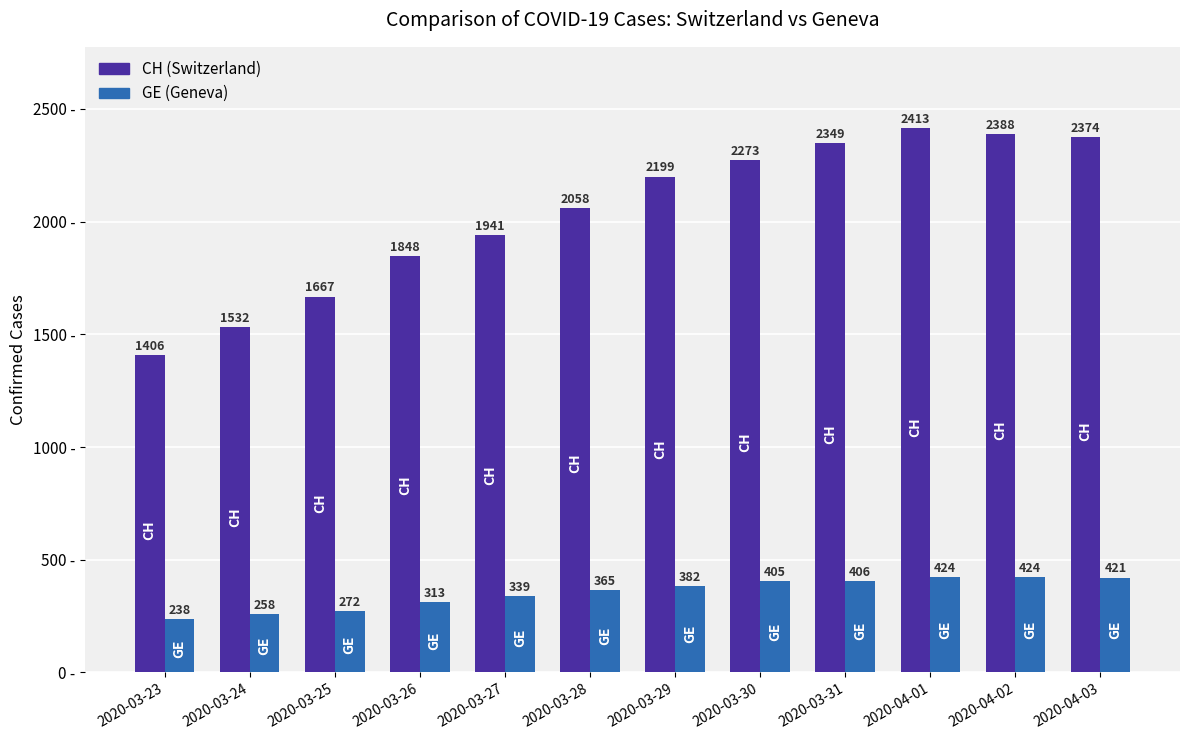

At which category is the sum across all series the highest?

2020-04-01